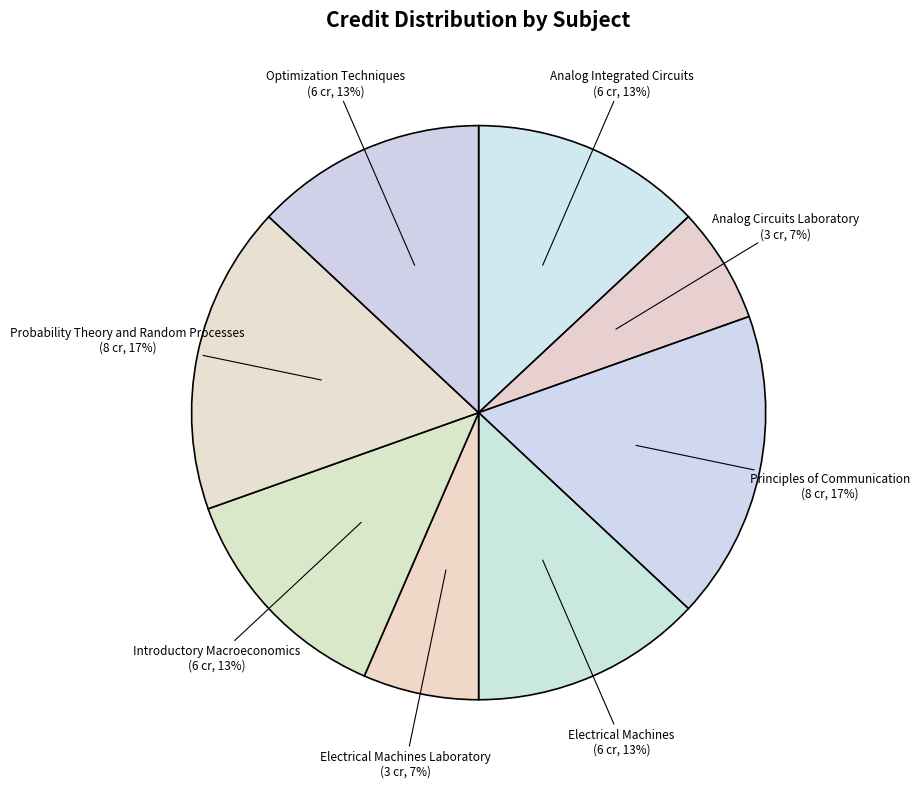

To the nearest percent, what portion does Principles of Communication represent?

17%